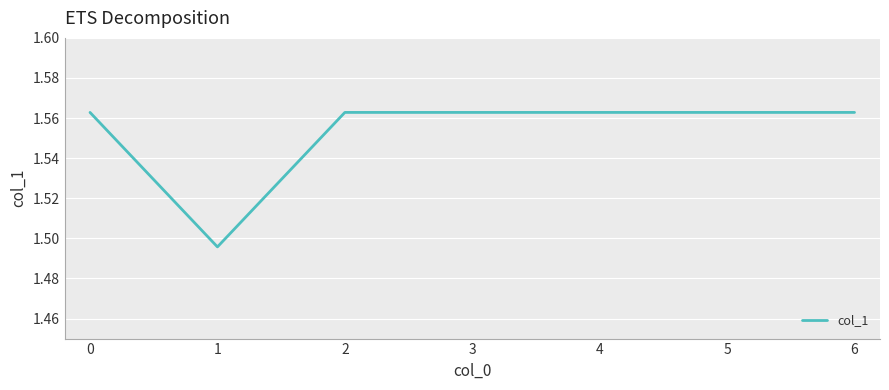

True or false: the data has more than 2 interior local peaks.

False